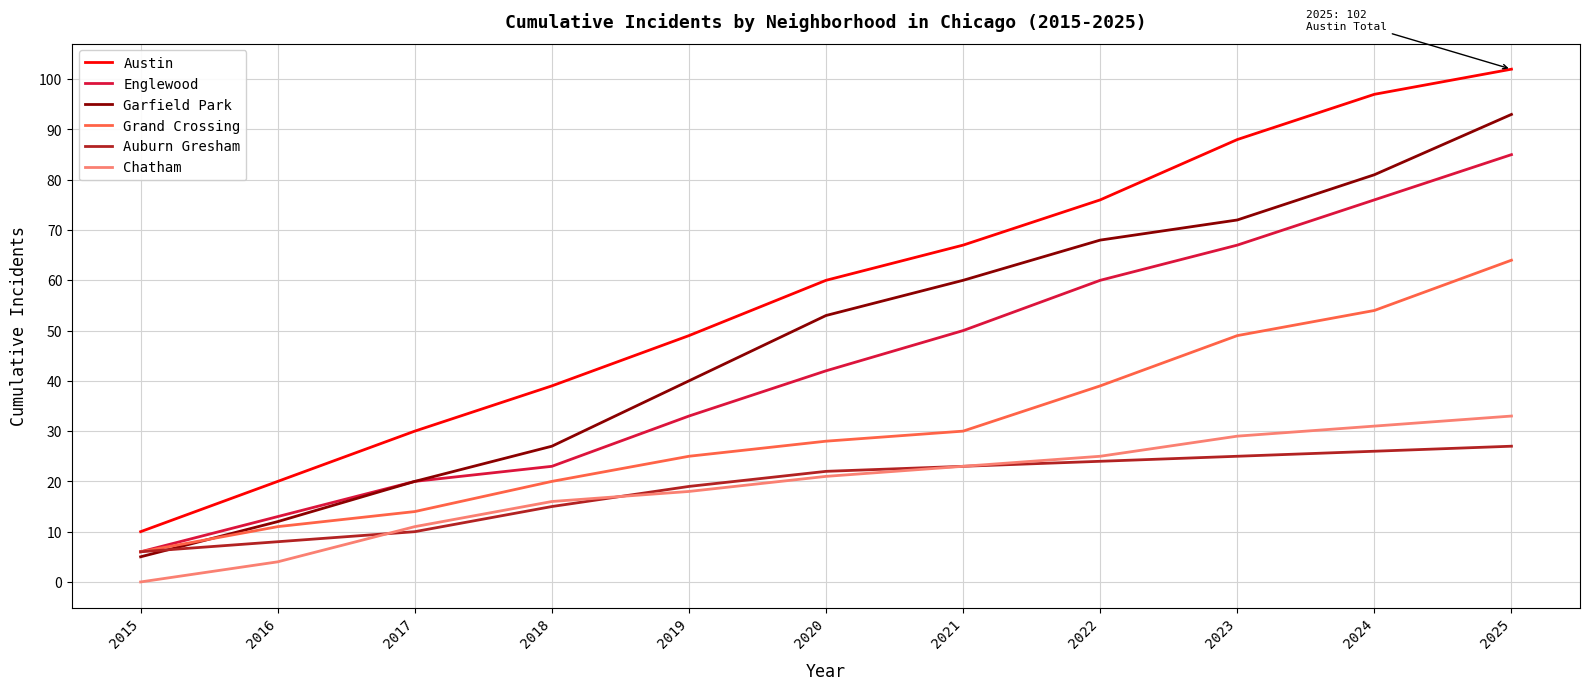

True or false: Grand Crossing and Chatham cross at least once.

False